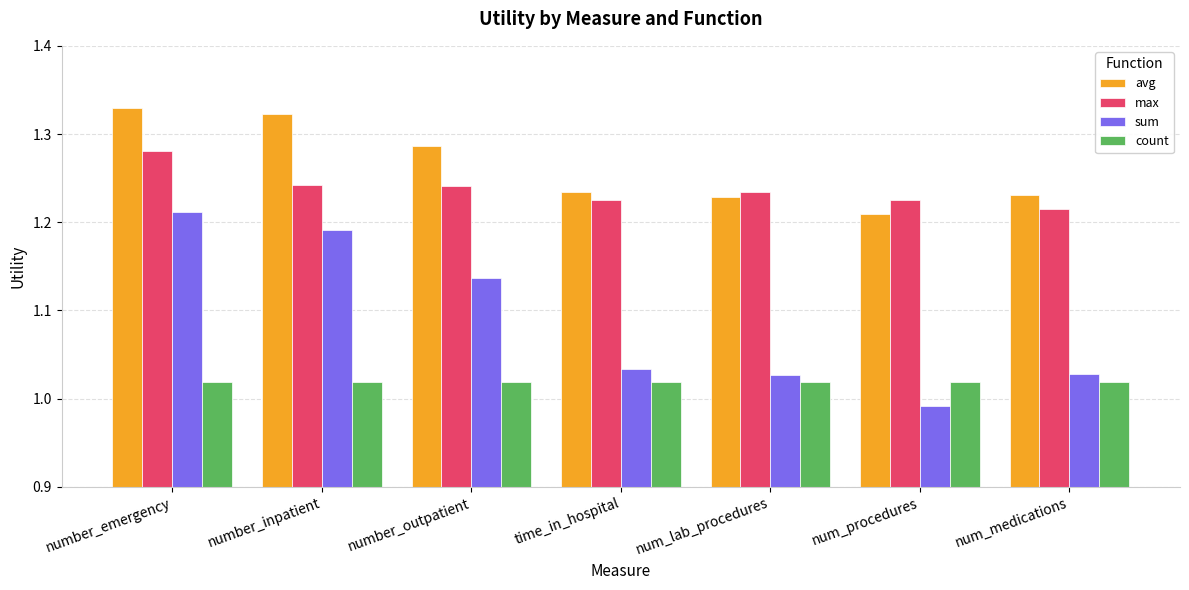

How many bars are there in total?

28